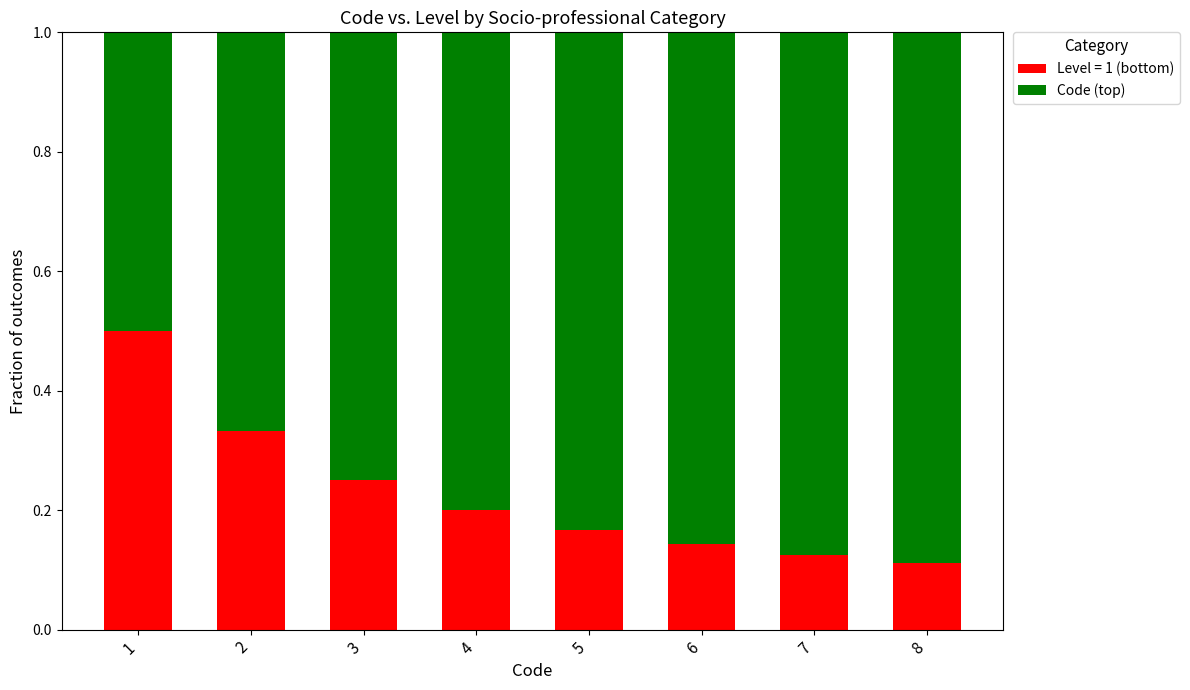

What is the sum of all Level = 1 (bottom) values?

1.8